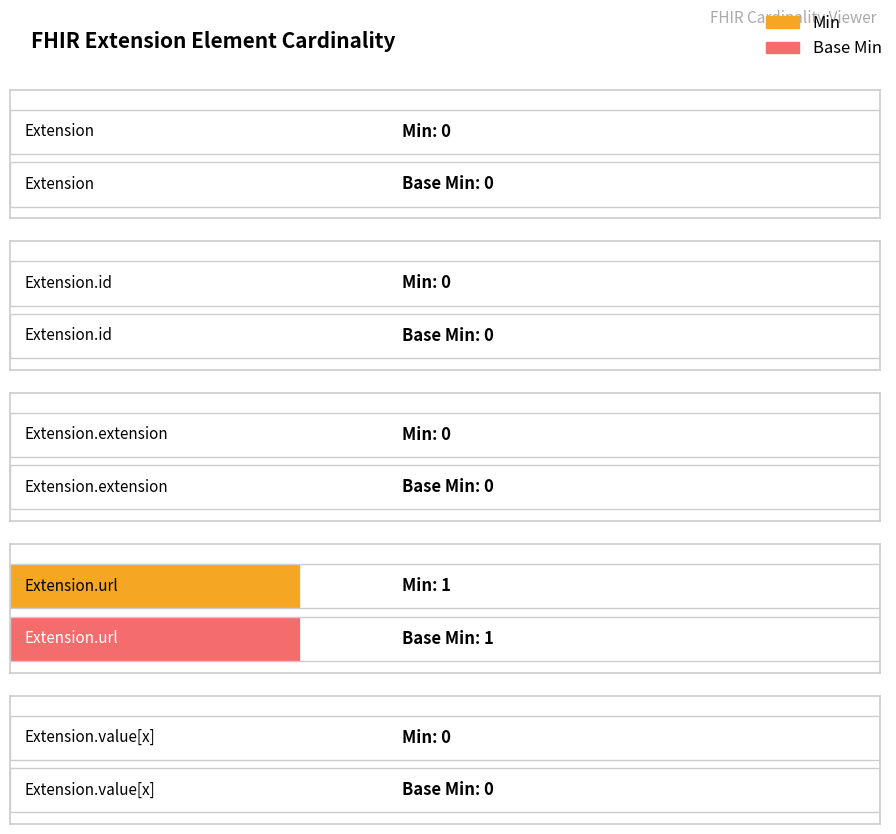

Between Extension.extension and Extension, which is larger?

Extension.extension